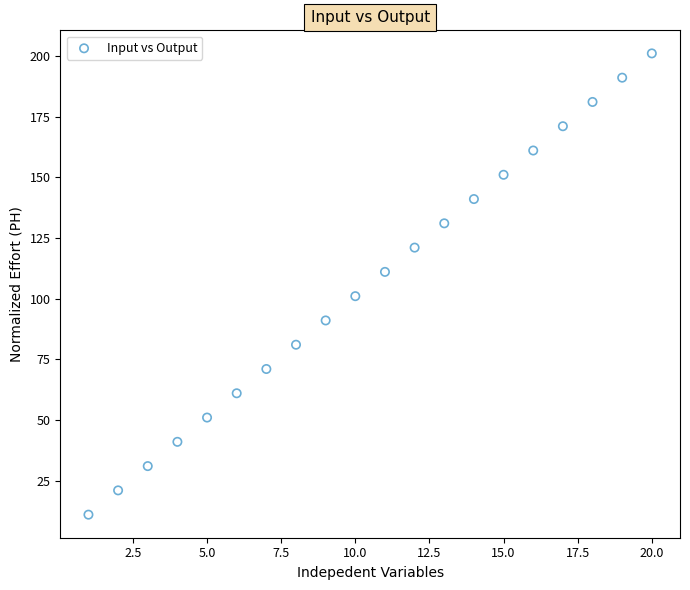

List the coordinates of all points as (Y, X) pairs, reading left to right.

(11, 1)  (21, 2)  (31, 3)  (41, 4)  (51, 5)  (61, 6)  (71, 7)  (81, 8)  (91, 9)  (101, 10)  (111, 11)  (121, 12)  (131, 13)  (141, 14)  (151, 15)  (161, 16)  (171, 17)  (181, 18)  (191, 19)  (201, 20)